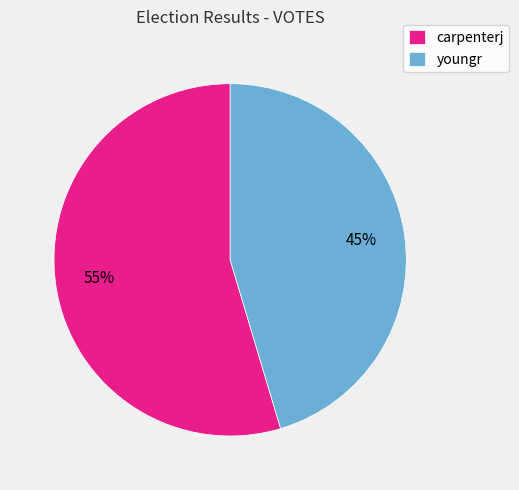

Is there any slice that represents more than half of the pie?

Yes